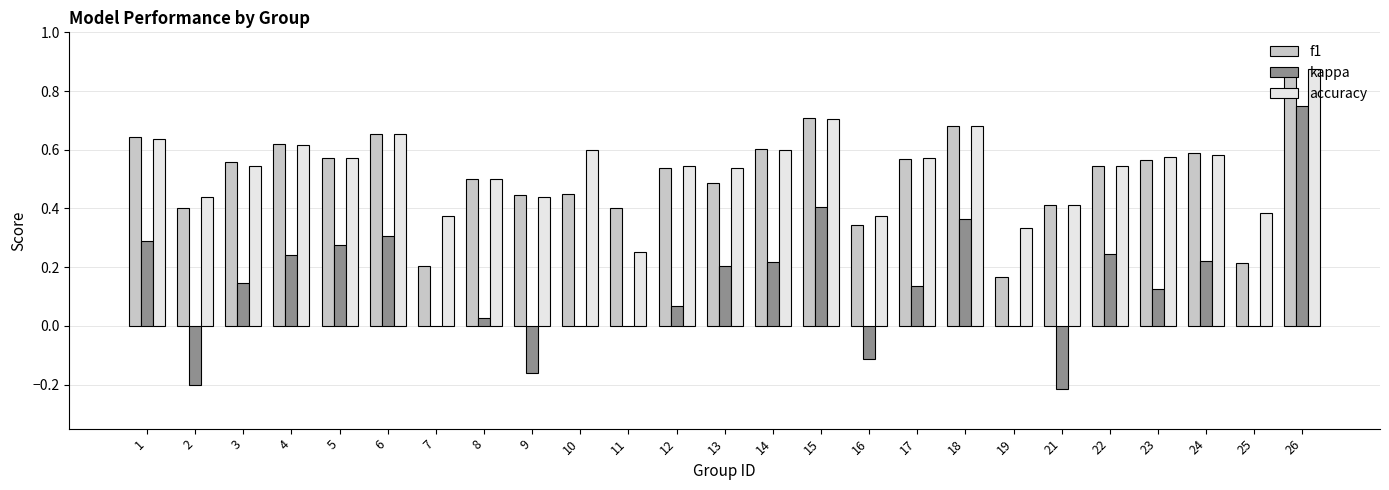

How many groups of bars are there?

25